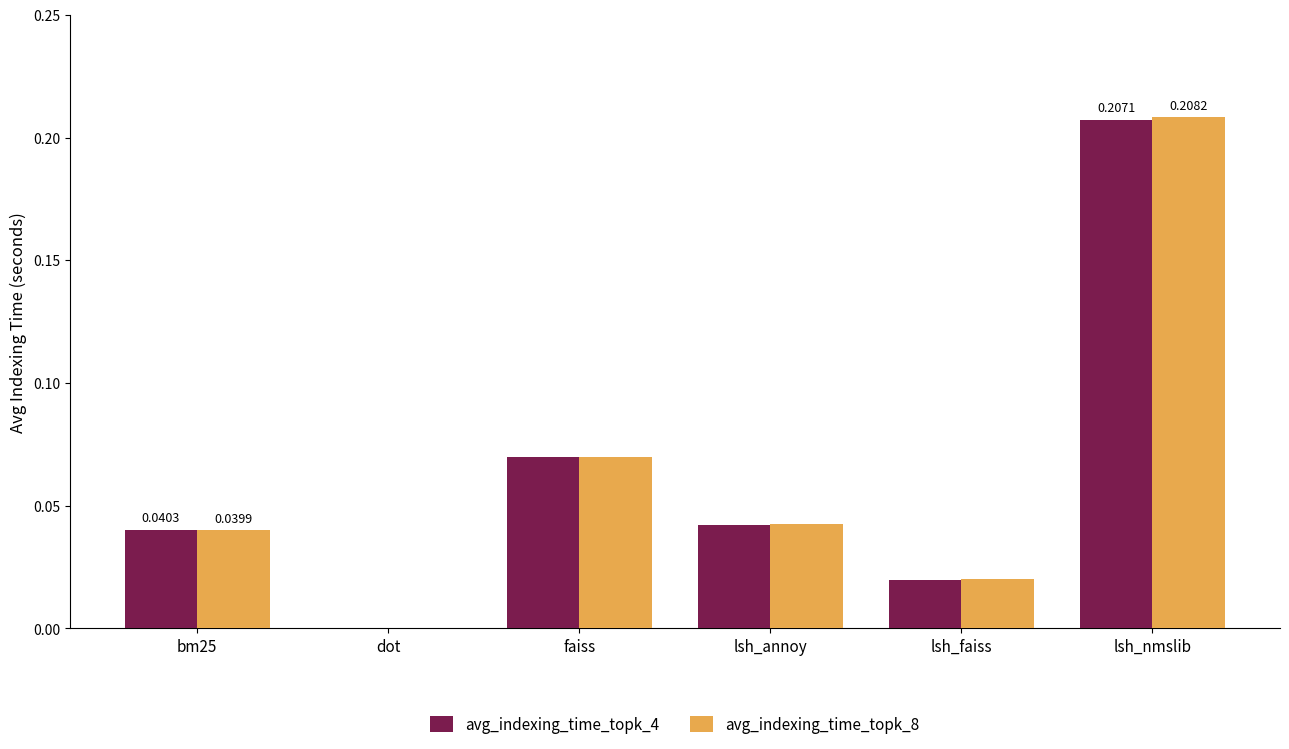

How many groups of bars are there?

6